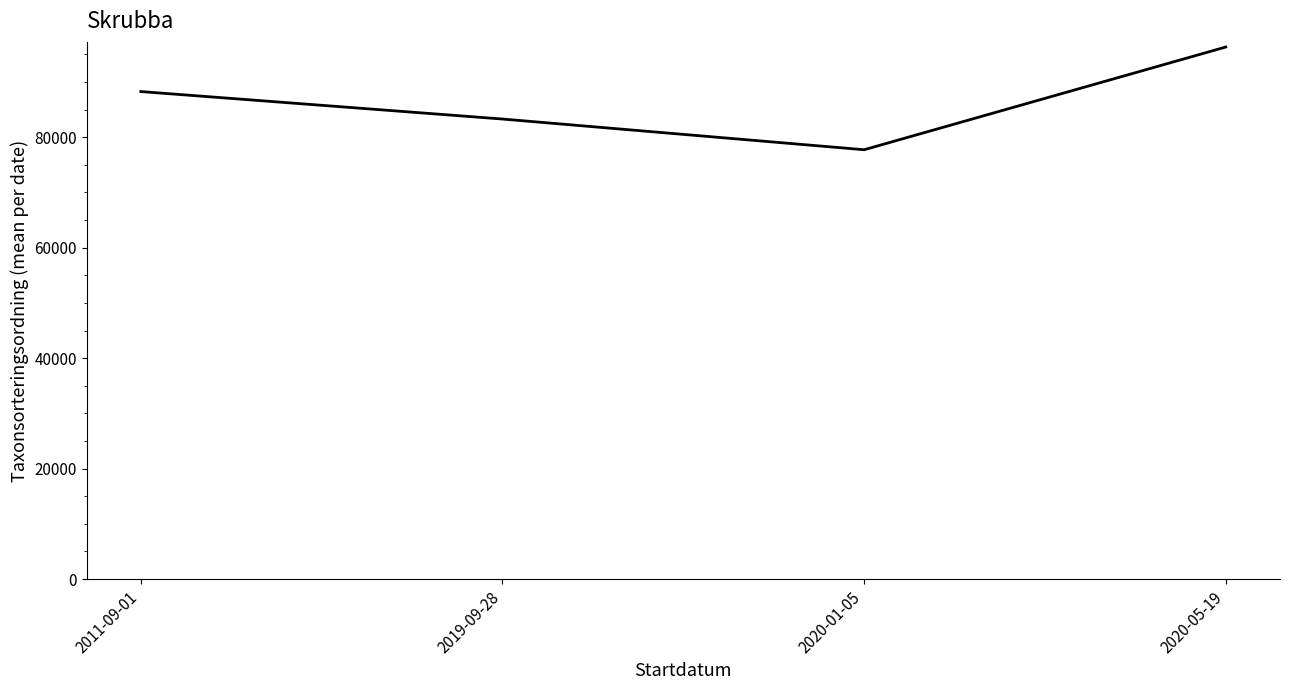

What is the maximum value shown in the chart?

96334.0